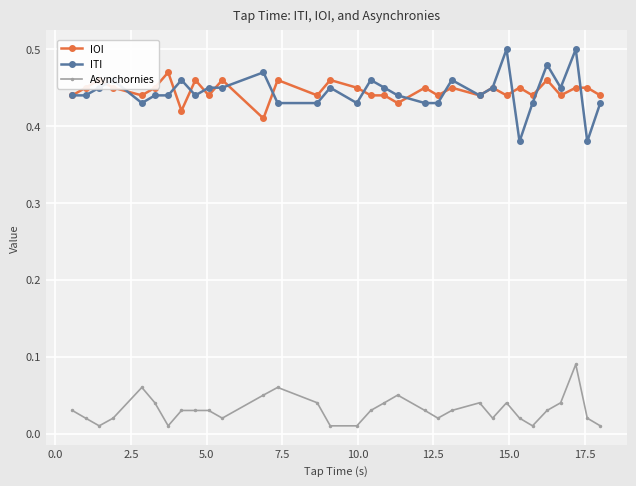

Which series has the widest spread of values?

ITI